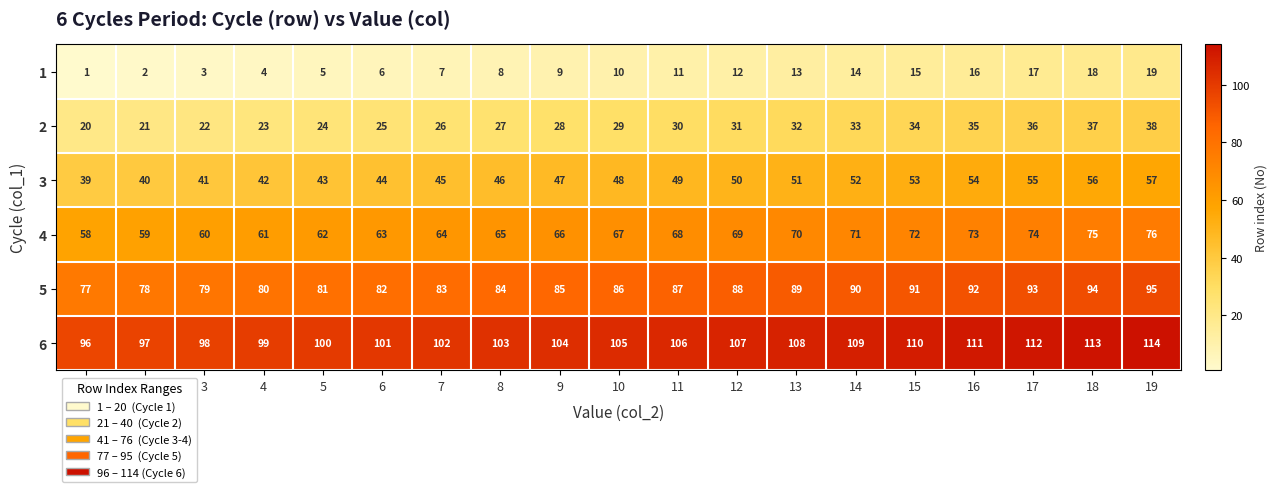

Rank the series by their average value, from highest to lowest.

6, 5, 4, 3, 2, 1